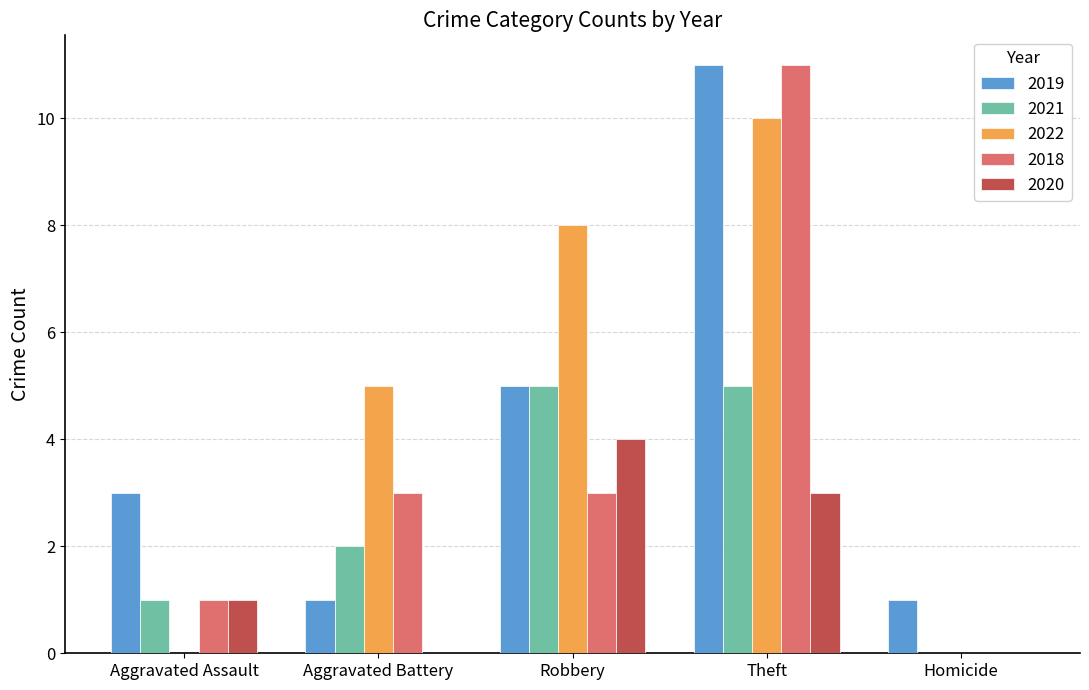

The value of 2018 at Robbery is 3. True or false?

True